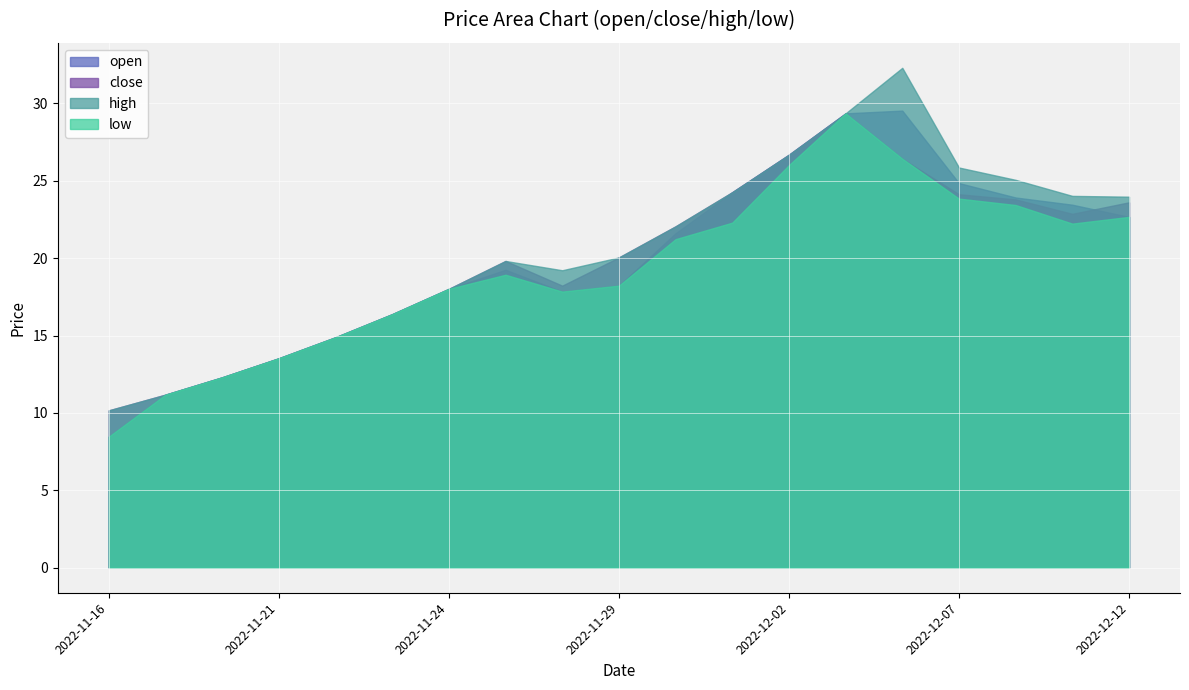

What is the difference between the open values at 2022-12-07 and 2022-11-30?

3.2